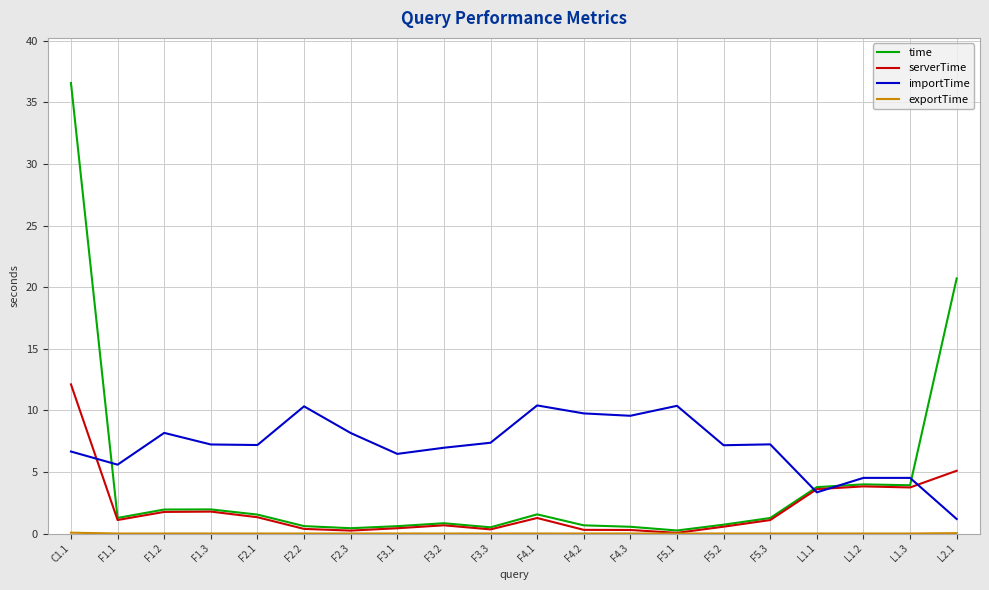

Is it true that time equals 53.4 at C1.1?

False